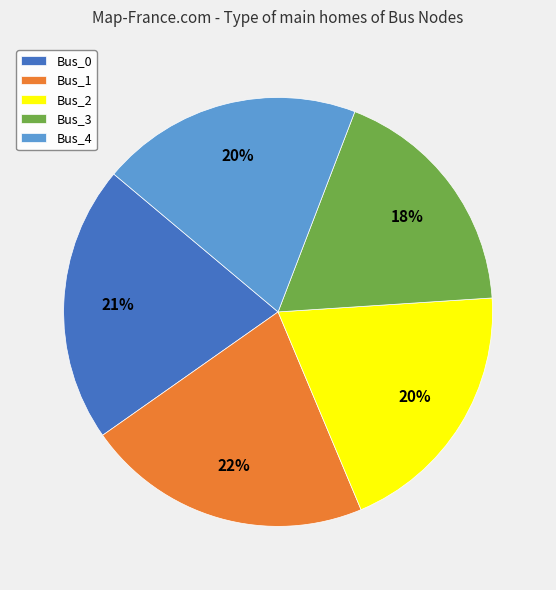

Is there a majority slice in this chart?

No